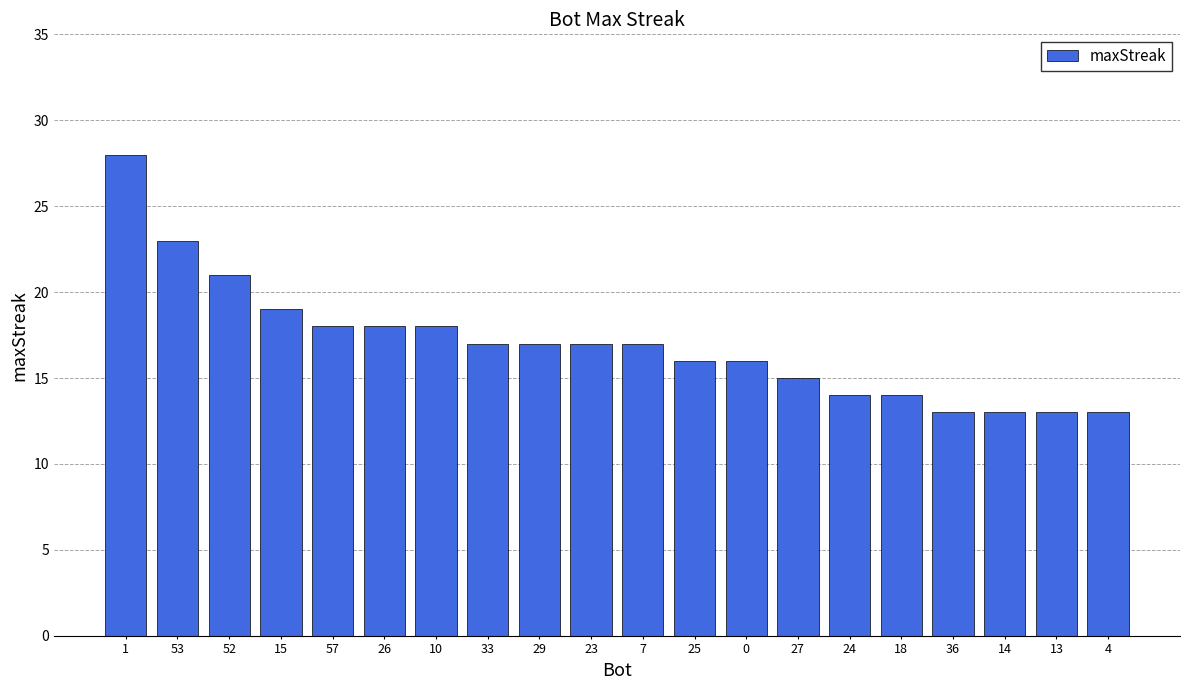

What is the greatest value displayed?

28